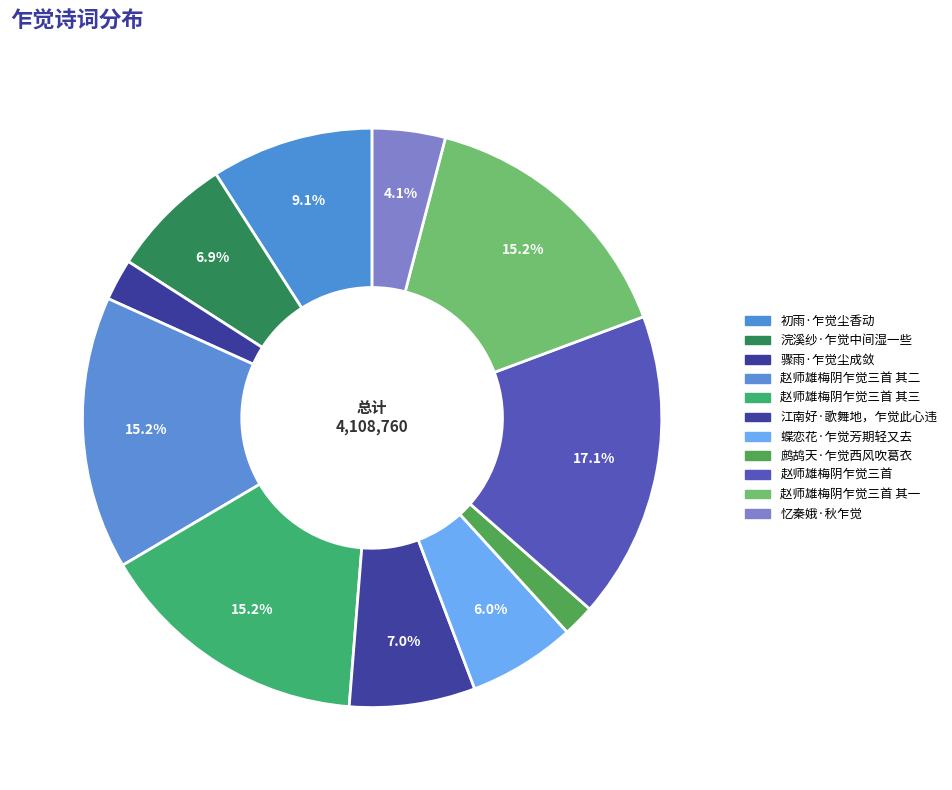

Rank the categories by value from lowest to highest.

鹧鸪天·乍觉西风吹葛衣, 骤雨·乍觉尘成敛, 忆秦娥·秋乍觉, 蝶恋花·乍觉芳期轻又去, 浣溪纱·乍觉中间湿一些, 江南好·歌舞地，乍觉此心违, 初雨·乍觉尘香动, 赵师雄梅阴乍觉三首 其一, 赵师雄梅阴乍觉三首 其二, 赵师雄梅阴乍觉三首 其三, 赵师雄梅阴乍觉三首